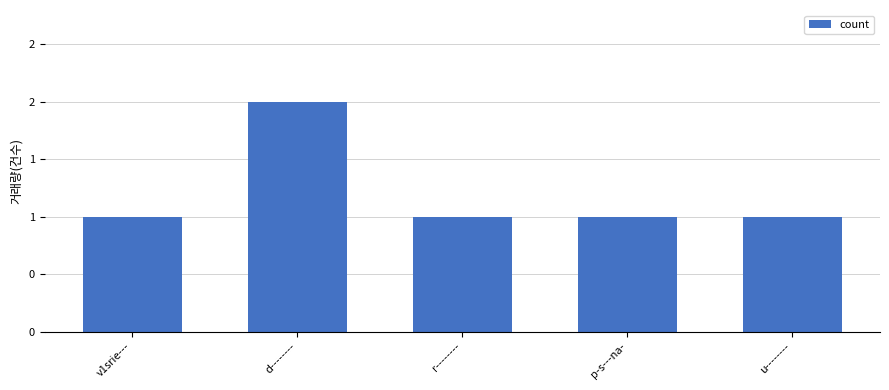

What is the approximate value at d--------?

2